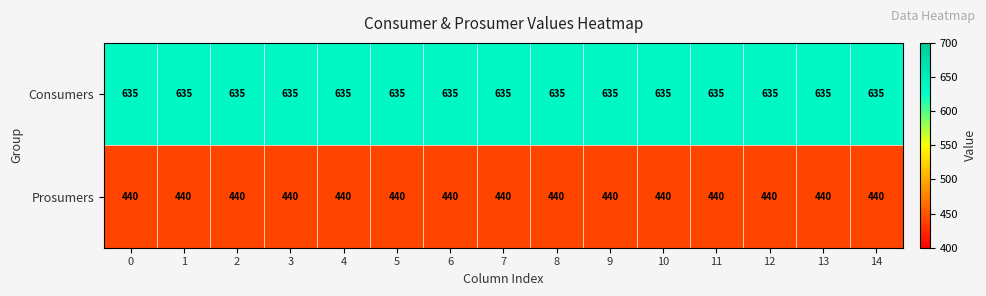

What is the spread (max minus min) of values at 5?

195